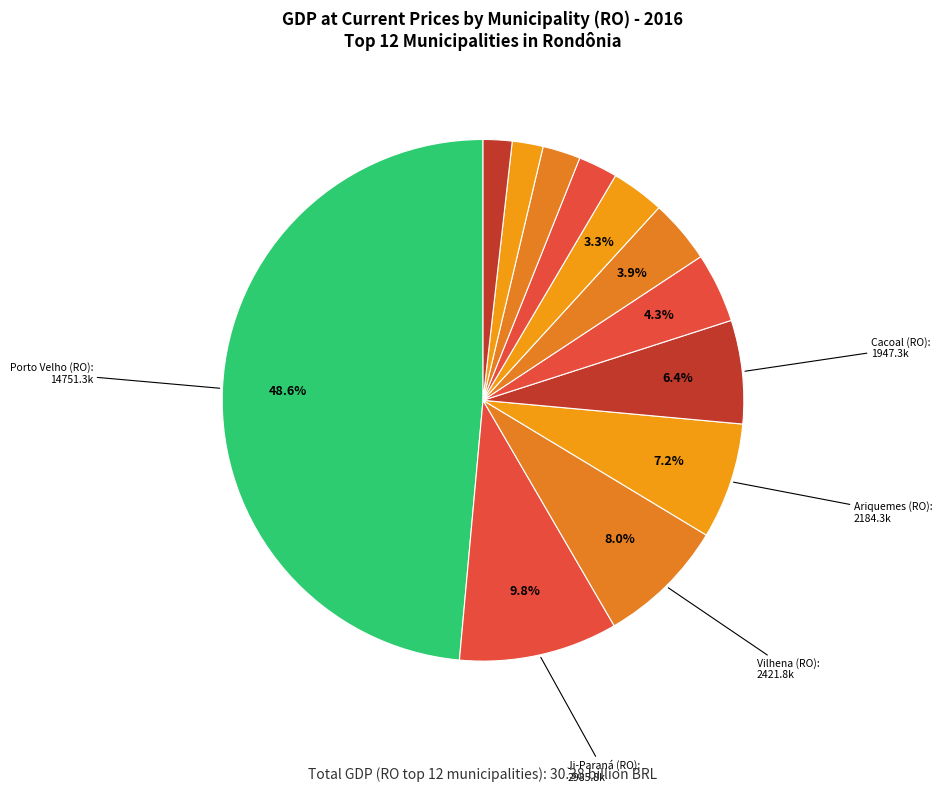

How many slices are in this pie chart?

12